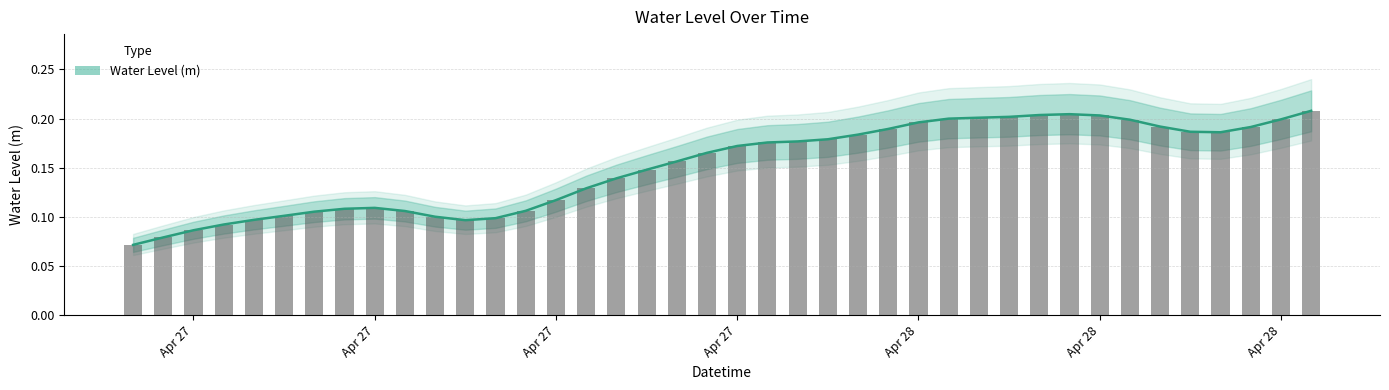

At which category does the chart reach its minimum across all series?

2024-04-27 00:00:00